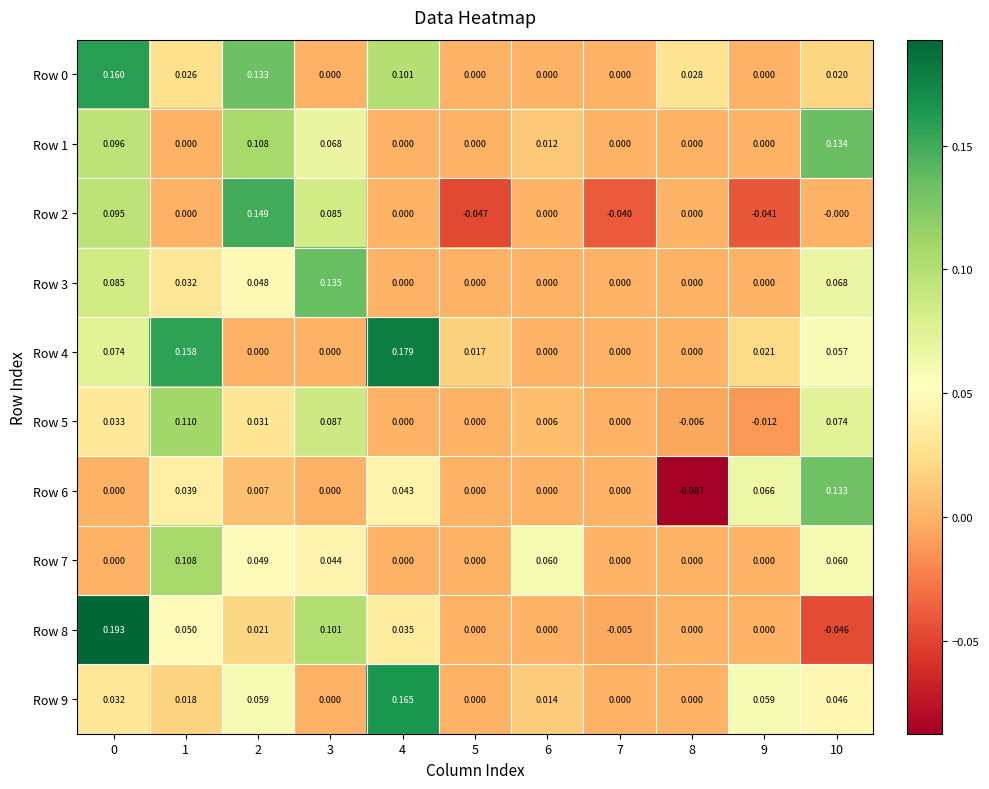

How many values in the Row 9 series exceed 0?

7